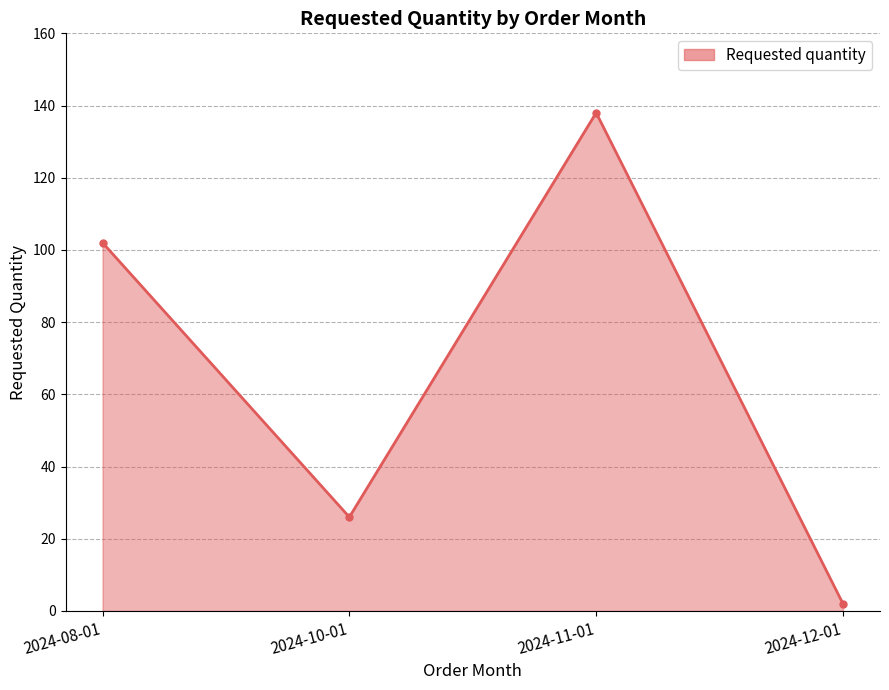

What is the label of the 1st point from the left?

2024-08-01